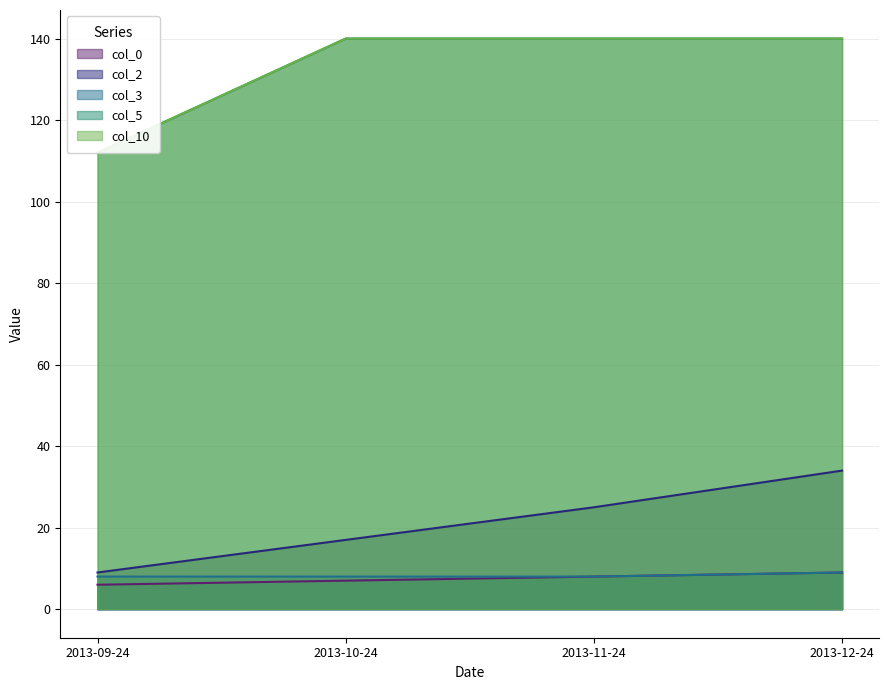

True or false: col_10 and col_2 cross at least once.

False